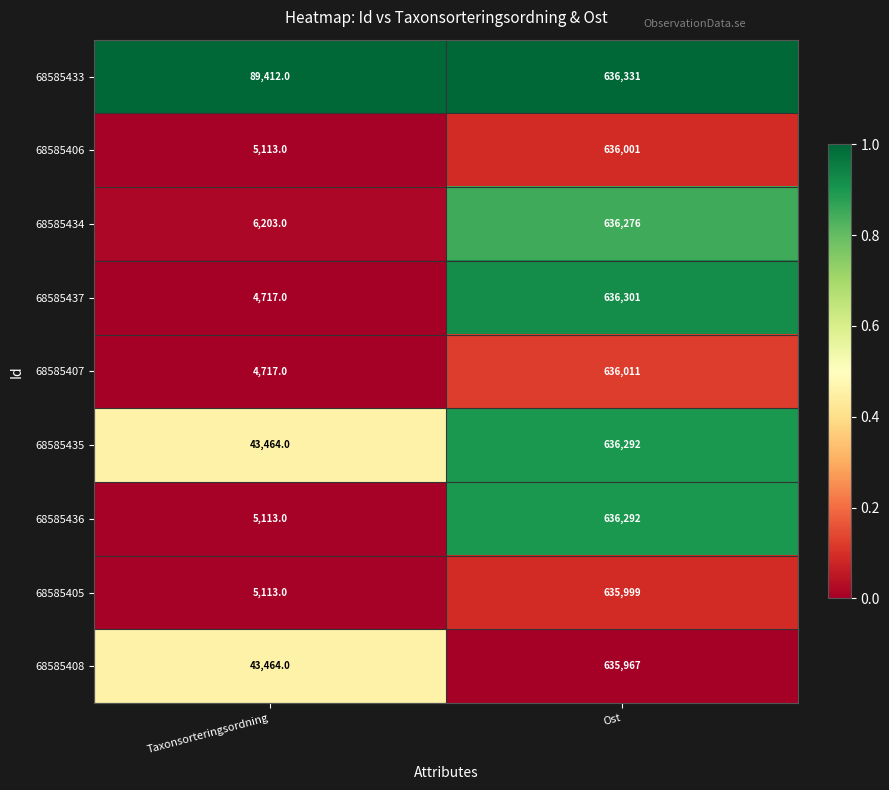

Reading left to right, list all the values displayed in this chart.

68585433: 89412	636331
68585406: 5113	636001
68585434: 6203	636276
68585437: 4717	636301
68585407: 4717	636011
68585435: 43464	636292
68585436: 5113	636292
68585405: 5113	635999
68585408: 43464	635967